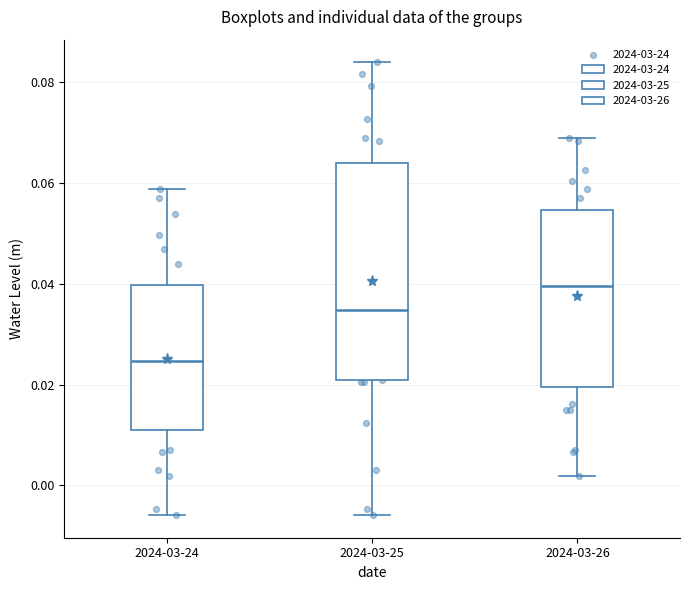

Comparing the boxes themselves (not the whiskers), which one is the tallest?

2024-03-25